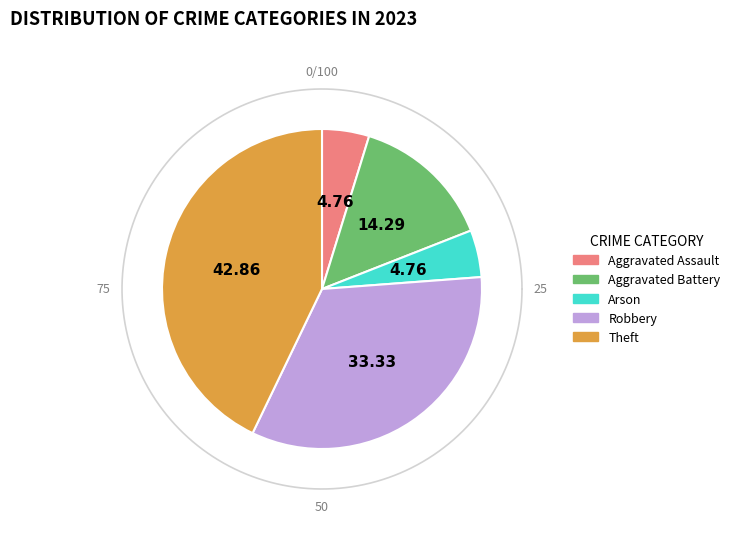

Combined, what portion of the pie is Arson and Aggravated Assault?

9.5%